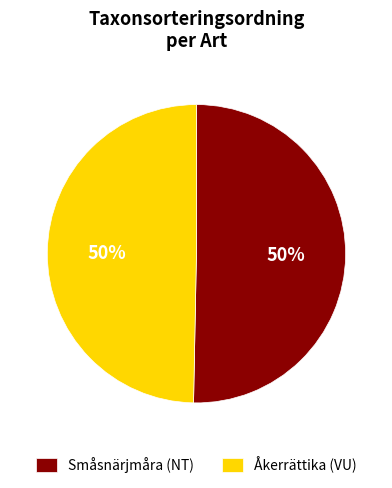

Is it true that Småsnärjmåra (NT) is 60% of the pie?

False